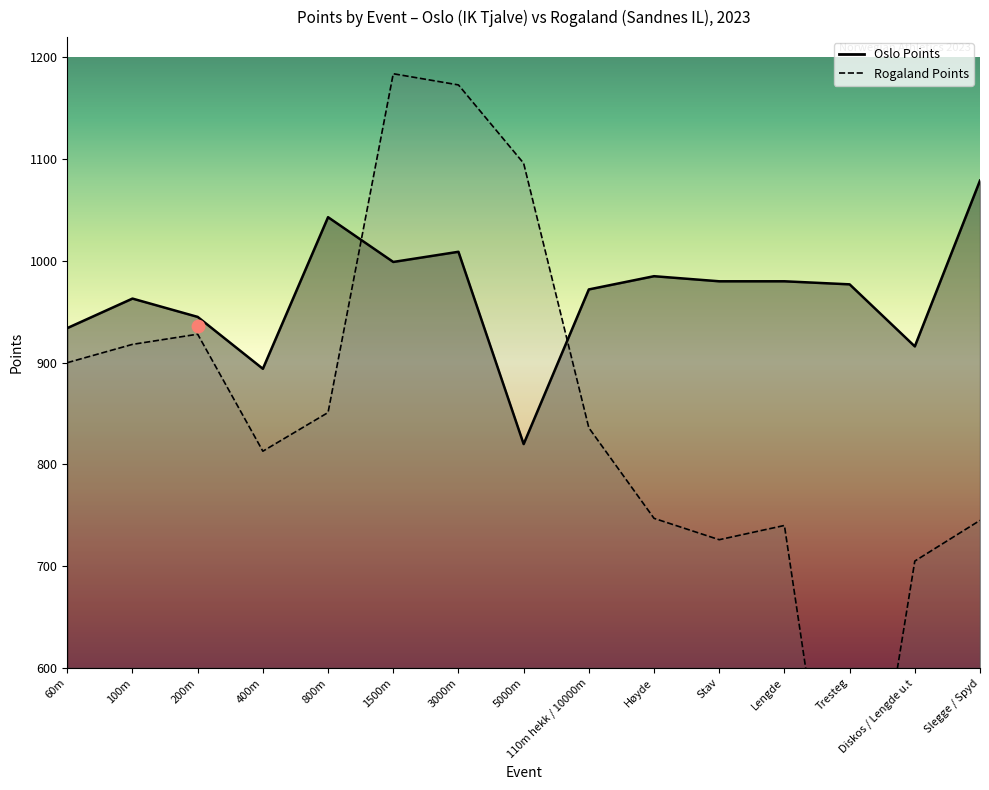

Is the value of Rogaland Points at 100m greater than the value of Oslo Points at Tresteg?

No